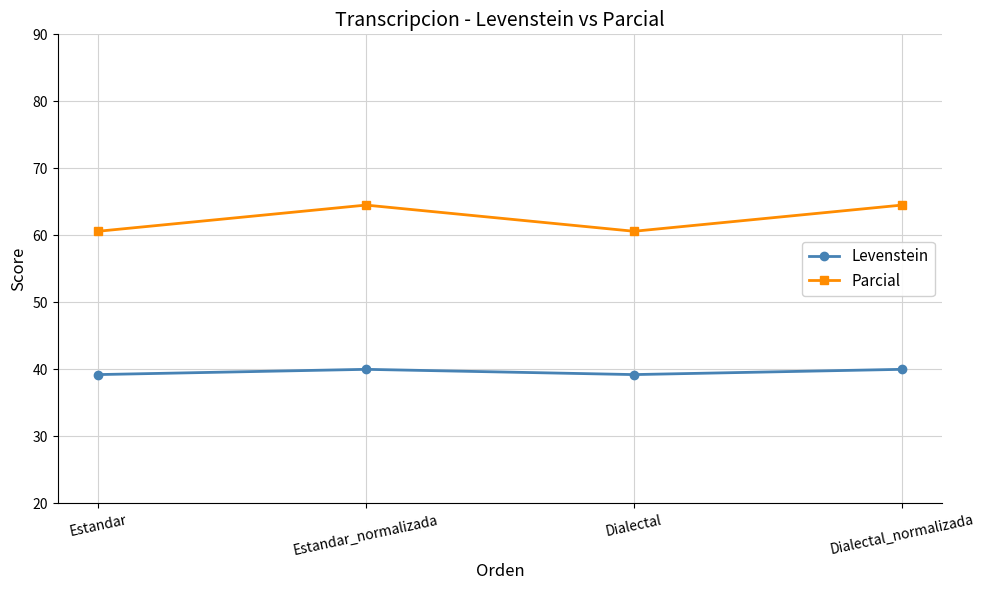

Which series has the widest spread of values?

Parcial